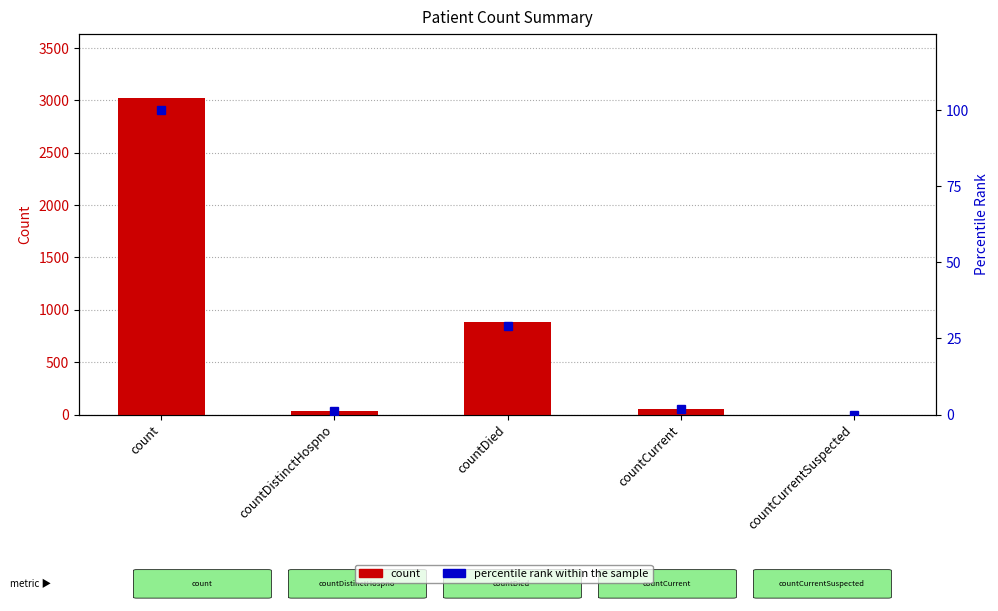

The count series shows 882.0 at countDied. True or false?

True